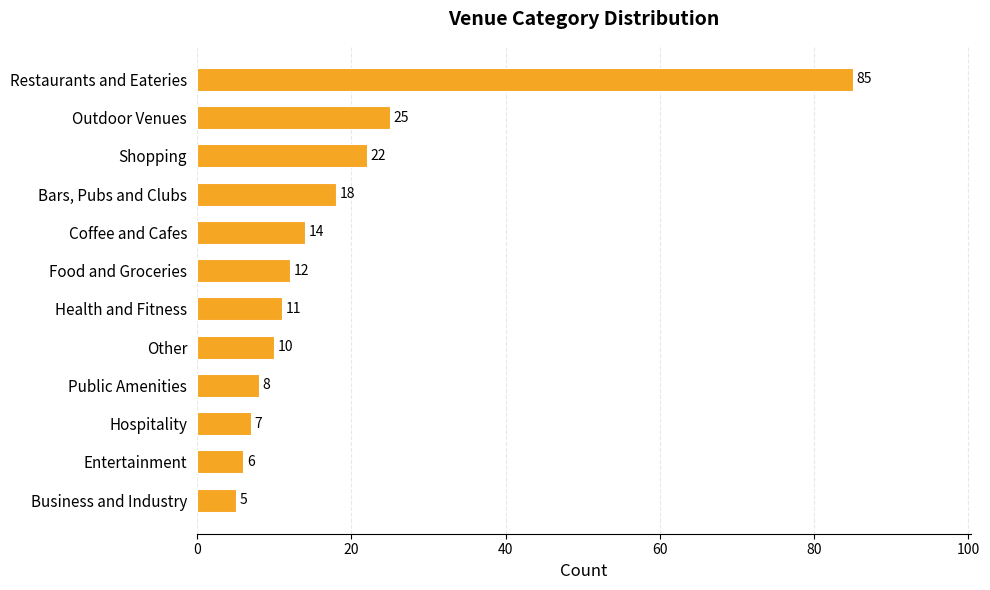

Reading top to bottom, what are all the values shown in this chart?

85	25	22	18	14	12	11	10	8	7	6	5